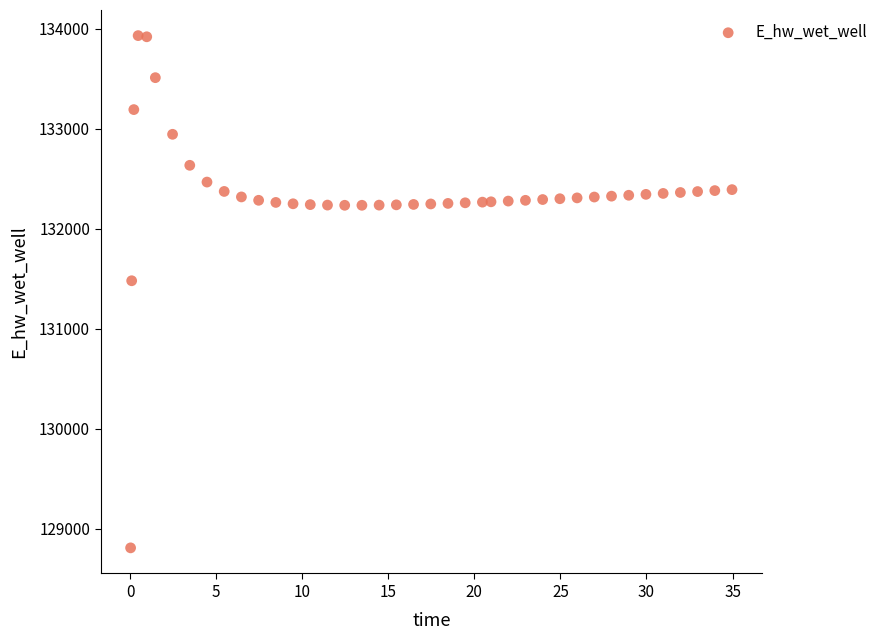

What is the range of Y values (max minus min)?

5118.8